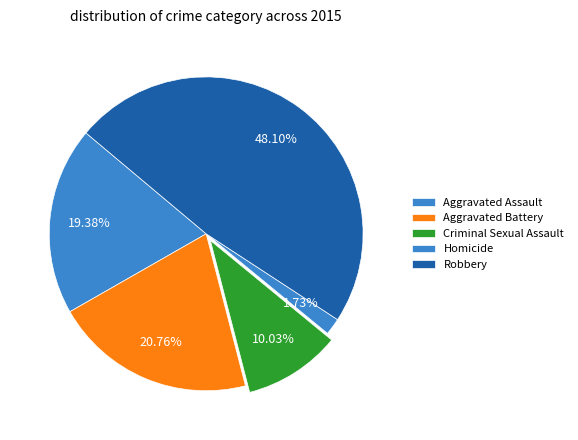

Count the number of slices in the pie.

5